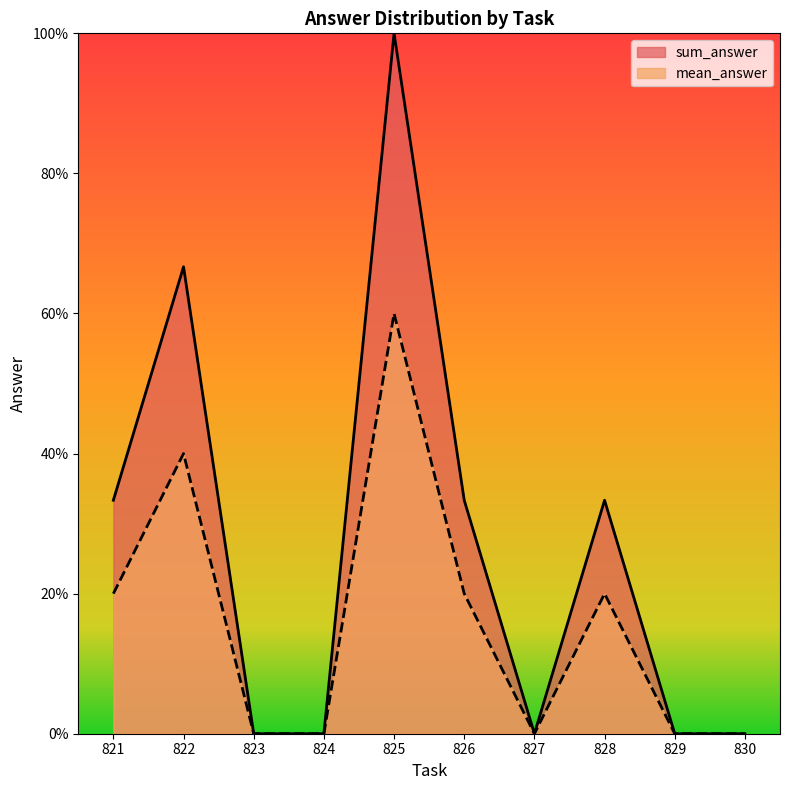

How many sum_answer values are between 0 and 1?

10